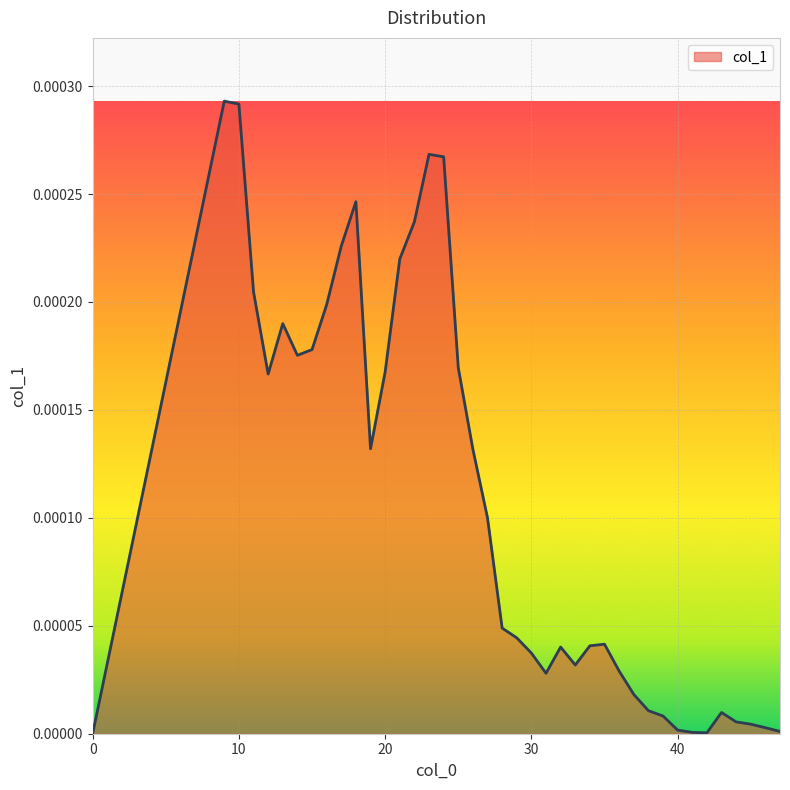

Does the chart display data point markers on the line(s)?

No